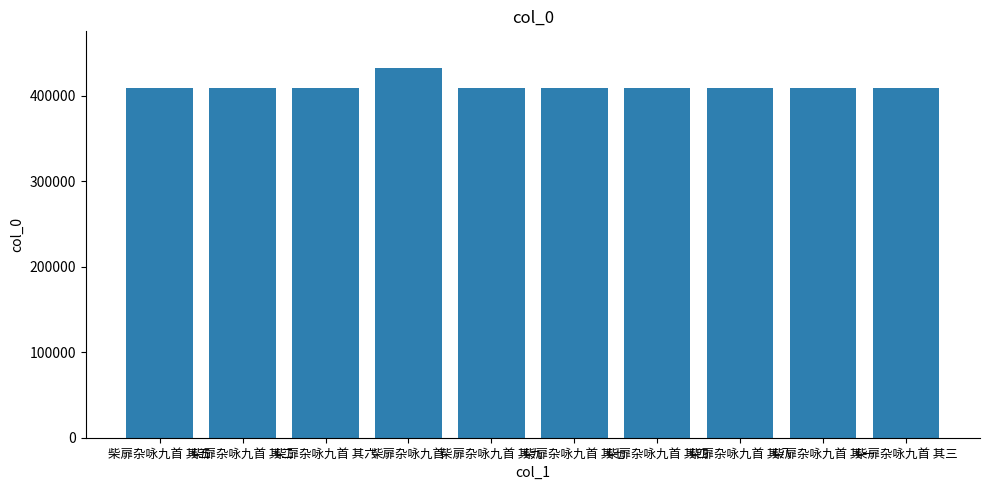

What is the value of the 1st bar from the left?

409668